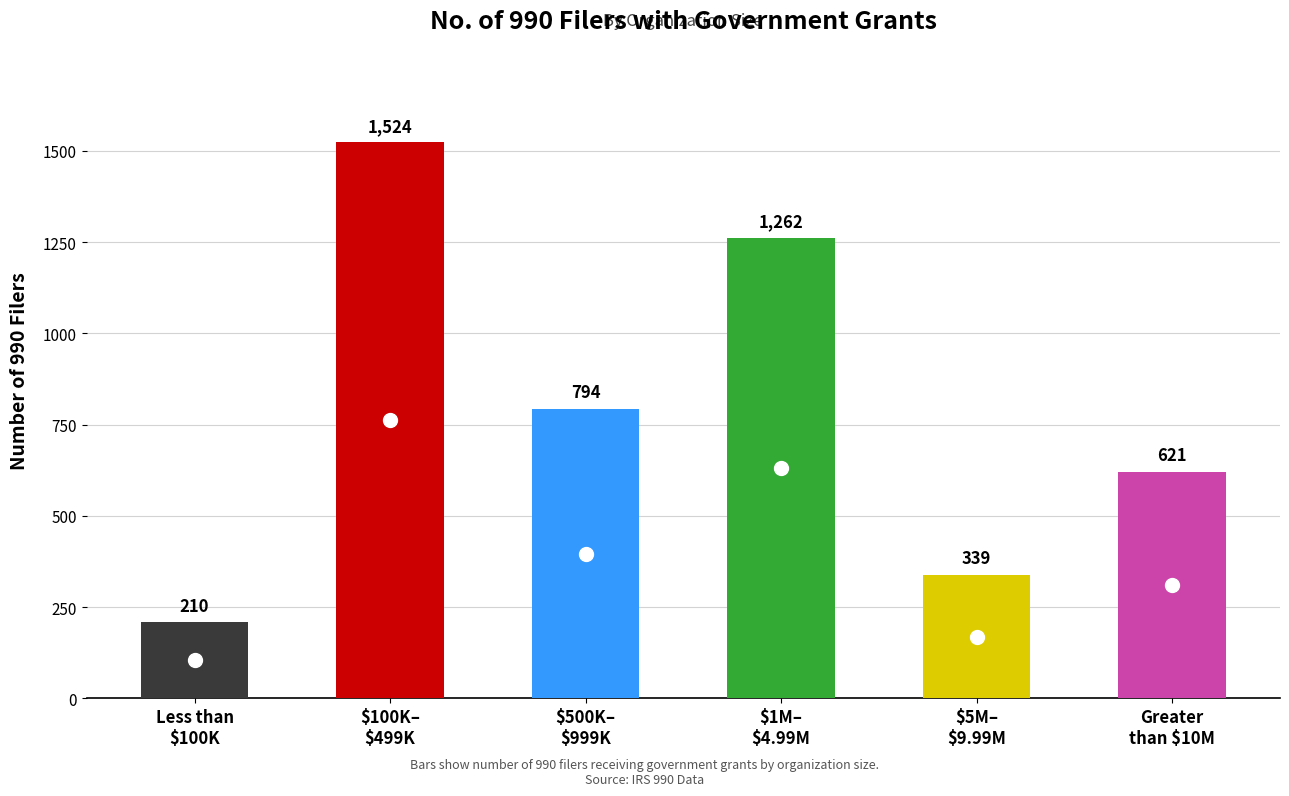

Which has a higher value, Between $5M and $9.99M or Greater than $10M?

Greater than $10M